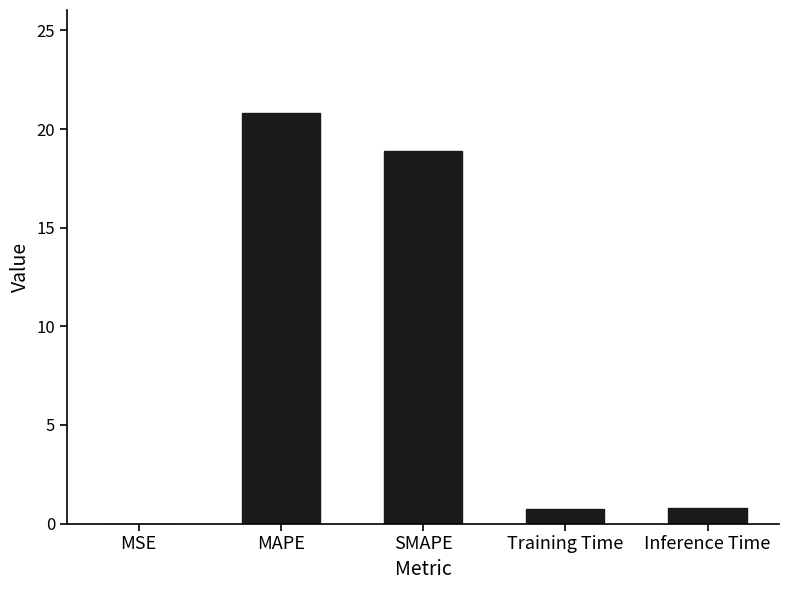

What is the sum of the values at MSE and SMAPE?

18.9